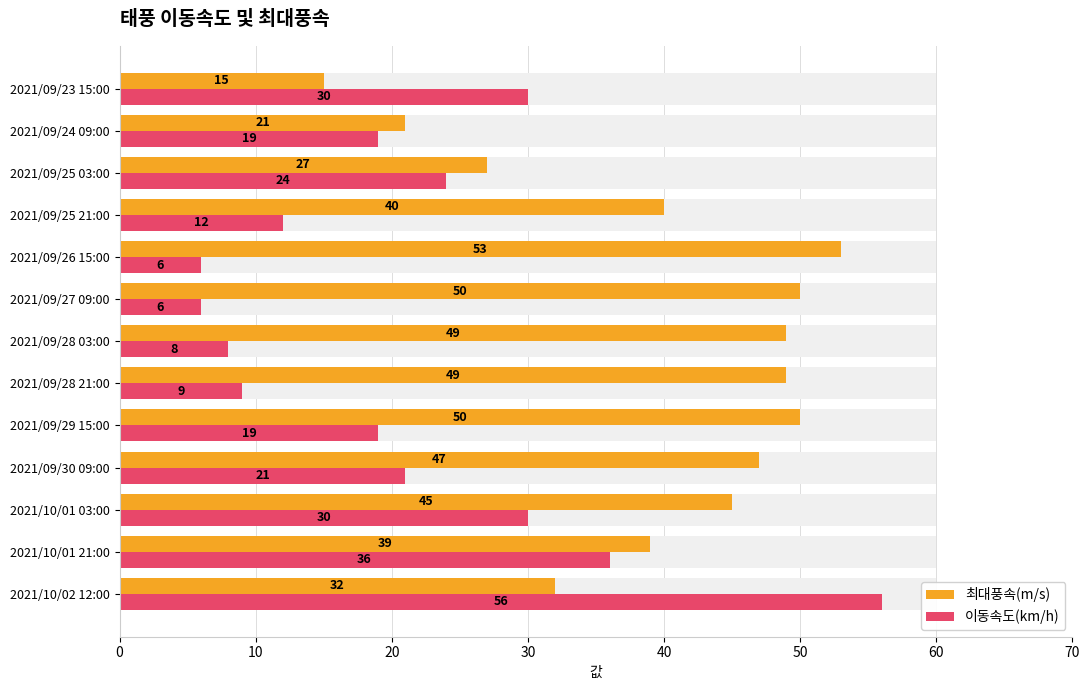

List the series in order of their peak value, highest first.

이동속도(km/h), 최대풍속(m/s)